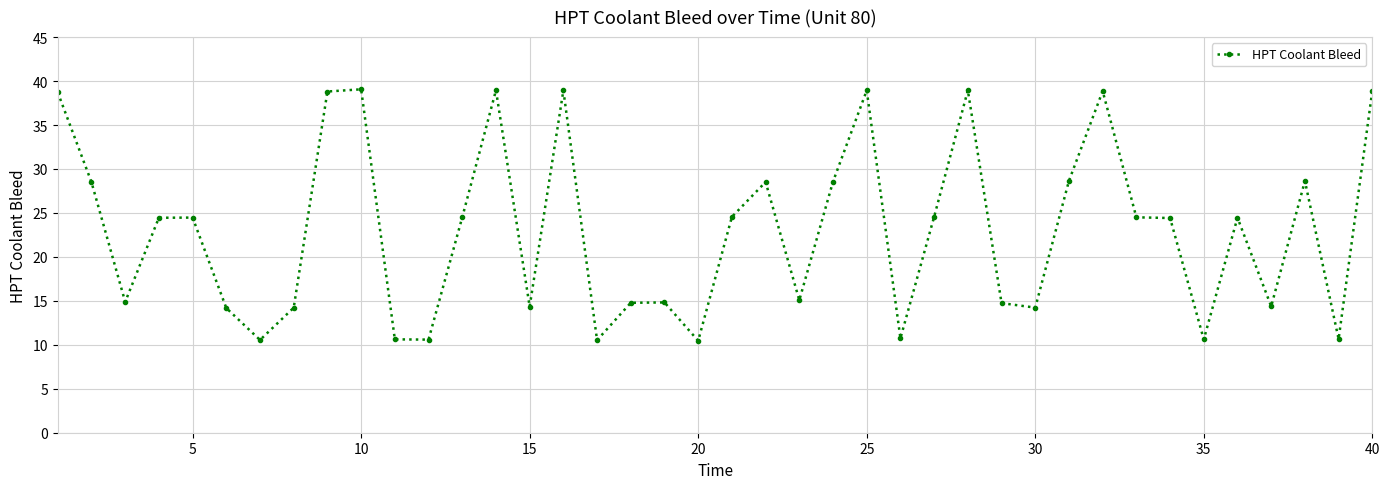

True or false: there are more than 2 points higher than both neighbors.

True